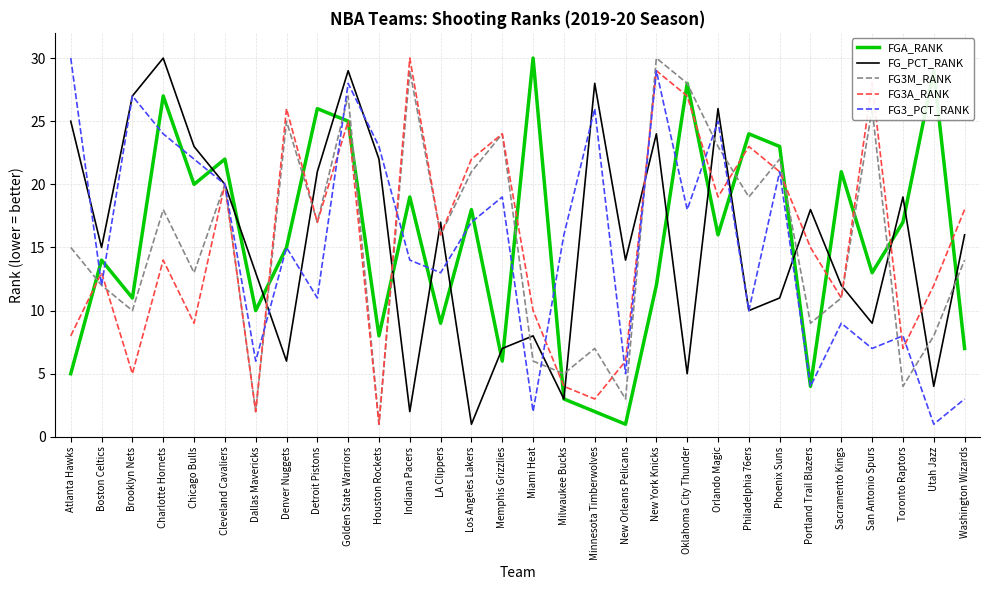

How many lines are shown in the chart?

5